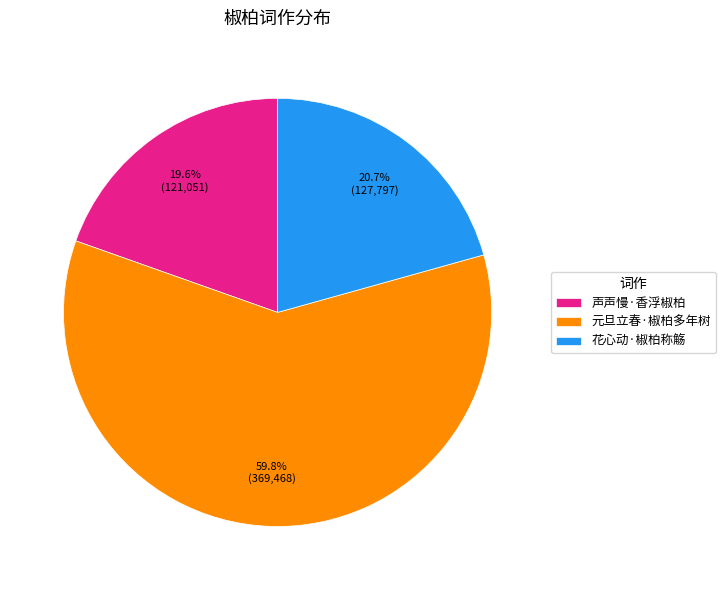

What percentage is the 声声慢·香浮椒柏 slice, to the nearest percent?

20%